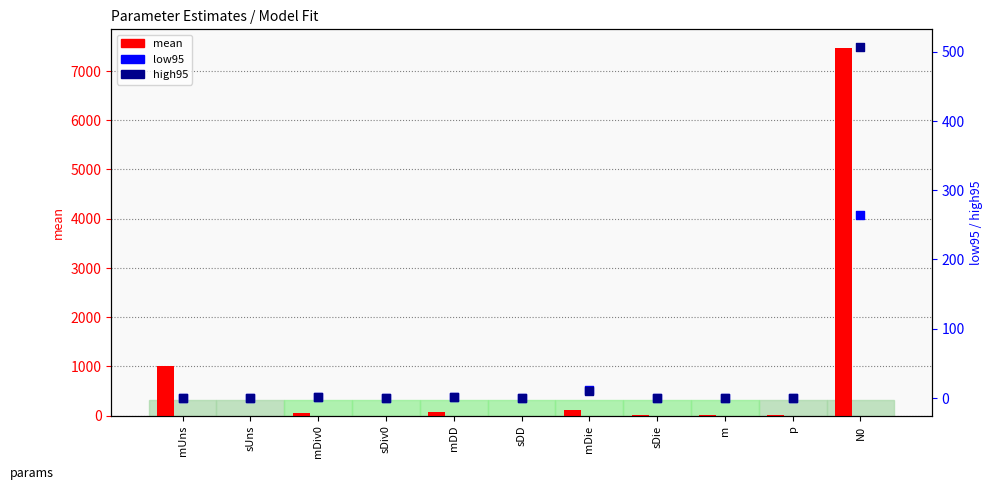

Which series reaches the minimum Y coordinate?

high95